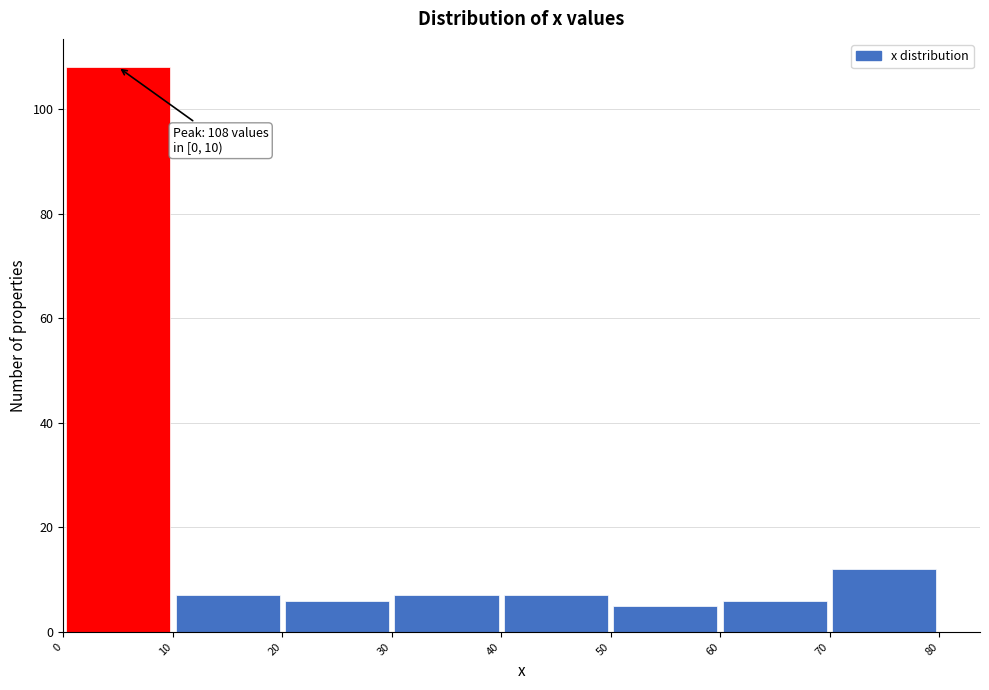

Over which range of the x-axis is the bar tallest?

0 to 10